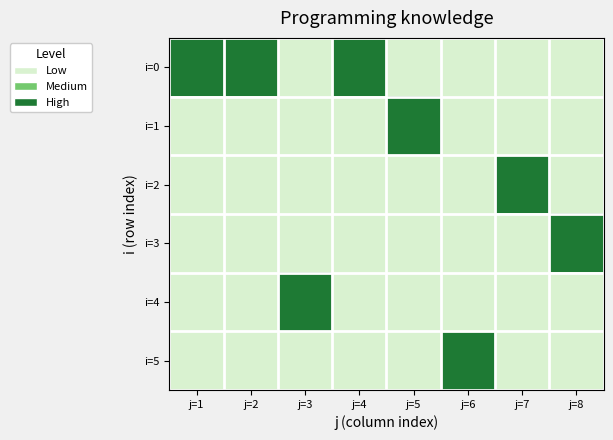

Rank the series at j=2 from highest to lowest value.

i=0, i=1, i=2, i=3, i=4, i=5